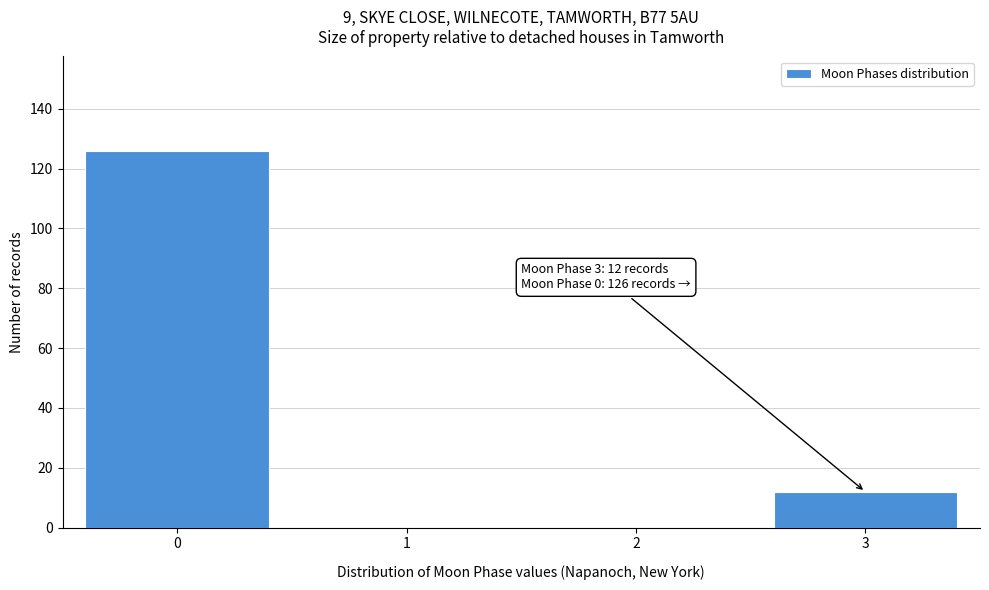

Reading left to right, what are all the values shown in this chart?

0=126	1=0	2=0	3=12